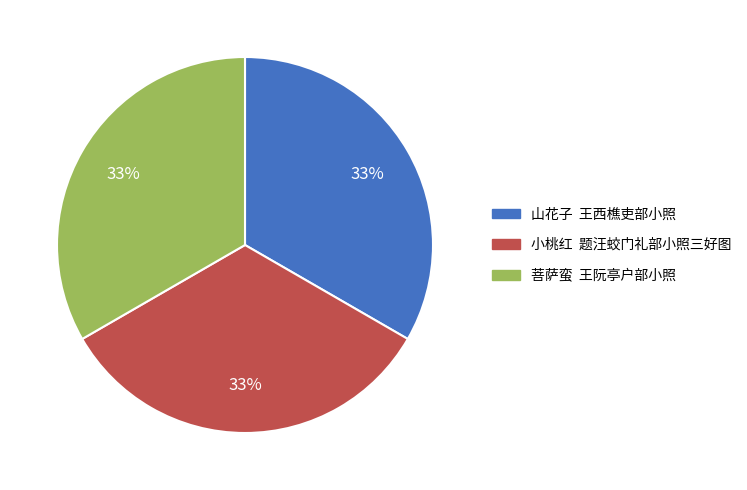

To the nearest percent, what is the average slice percentage?

33%